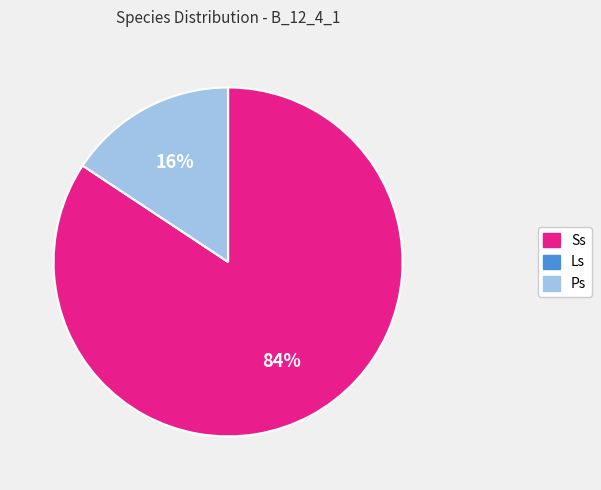

To the nearest percent, what is the difference between the largest and smallest slice percentages?

84%